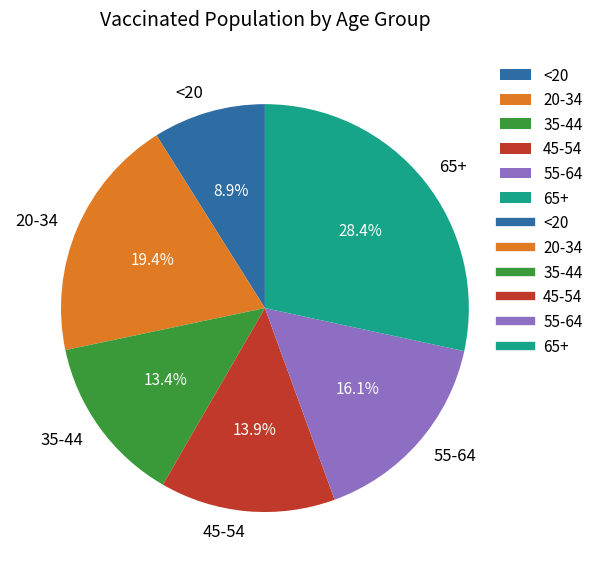

The 35-44 slice represents 13% of the pie. True or false?

True